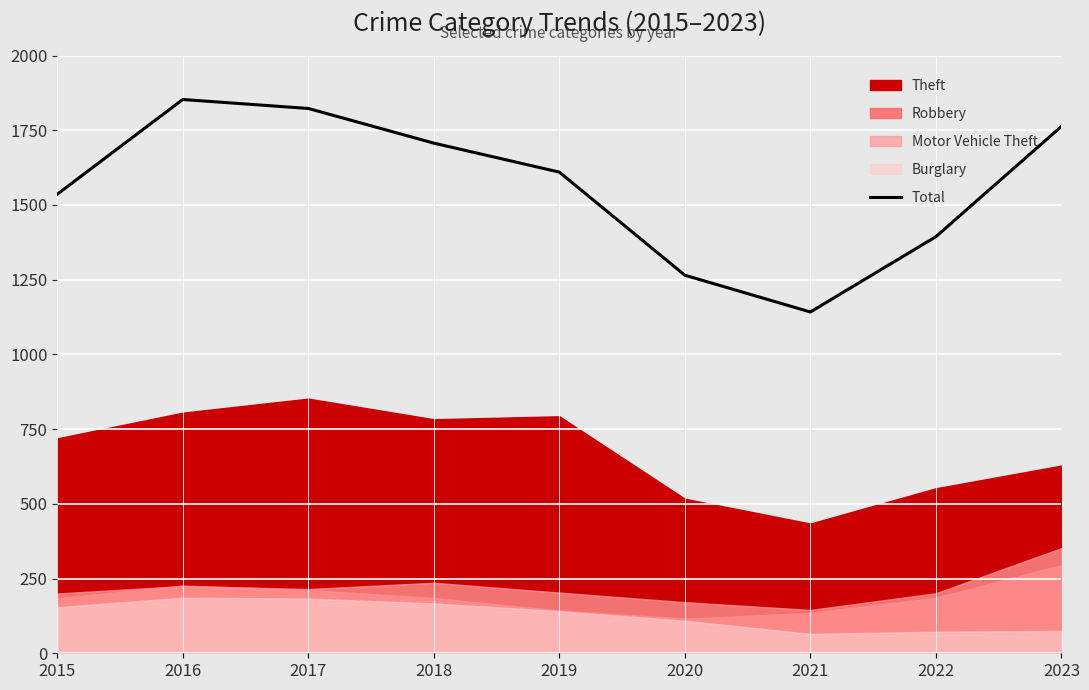

What is the change in value from 2020 to 2023?

+498